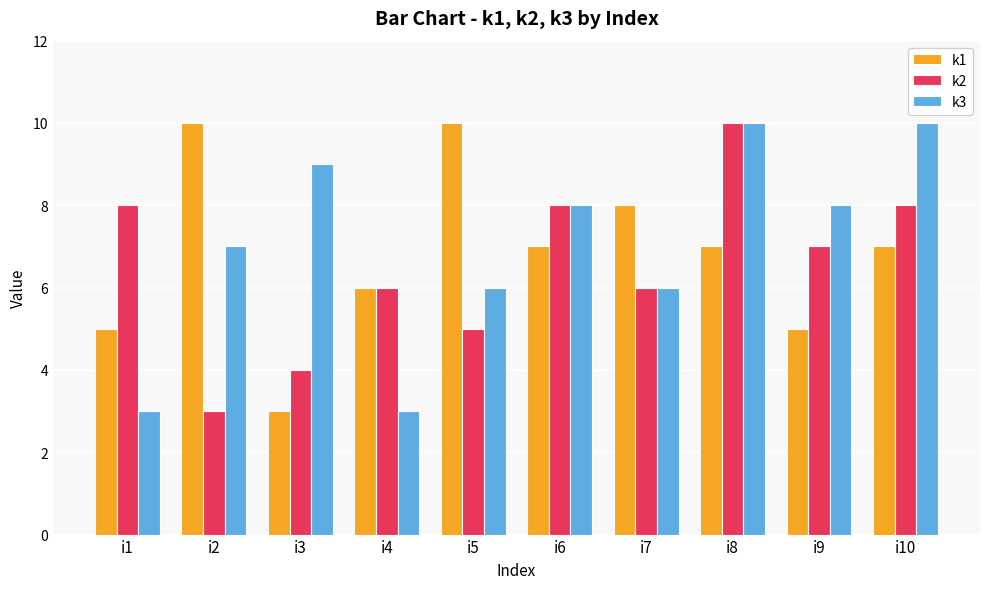

Are the bars horizontal?

No